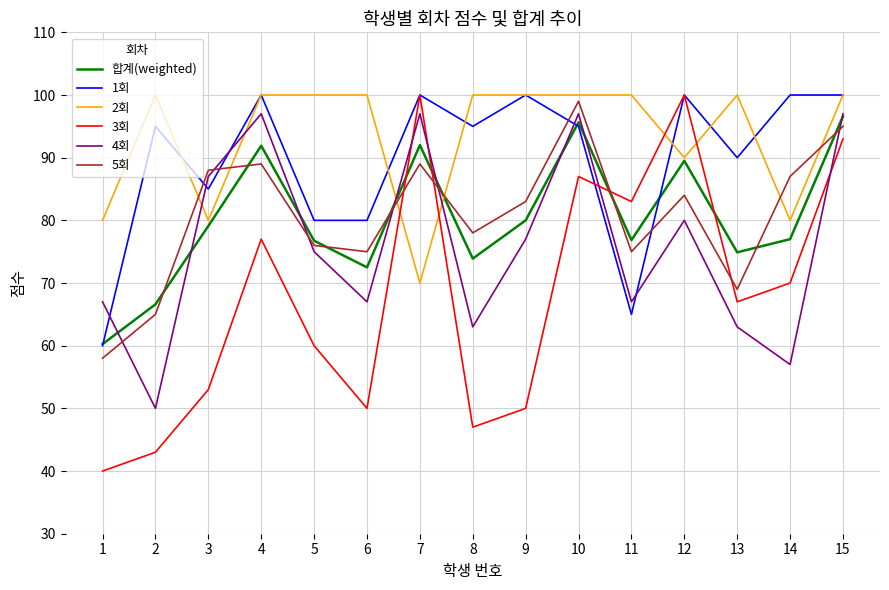

After their last crossing, which series has the higher values: 5회 or 2회?

2회